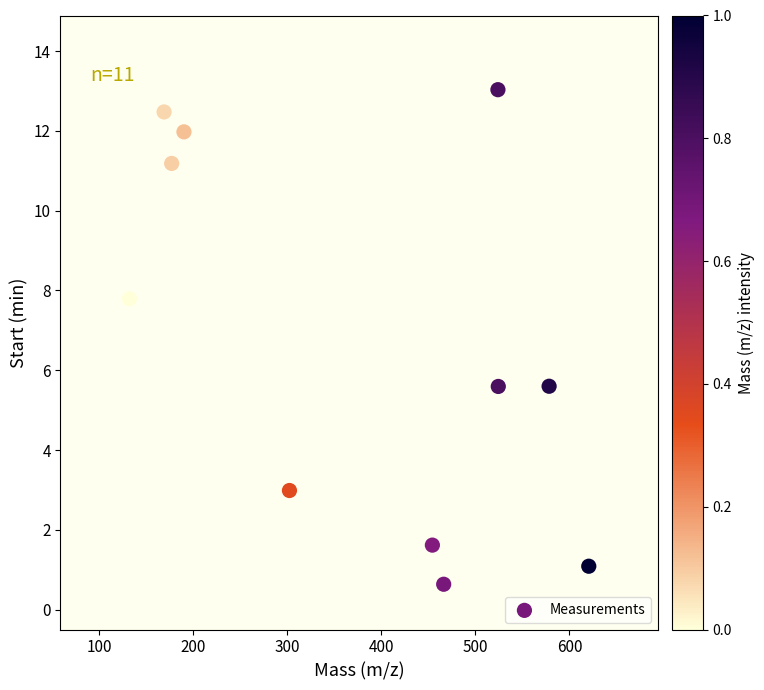

What is the average Y value?

6.7